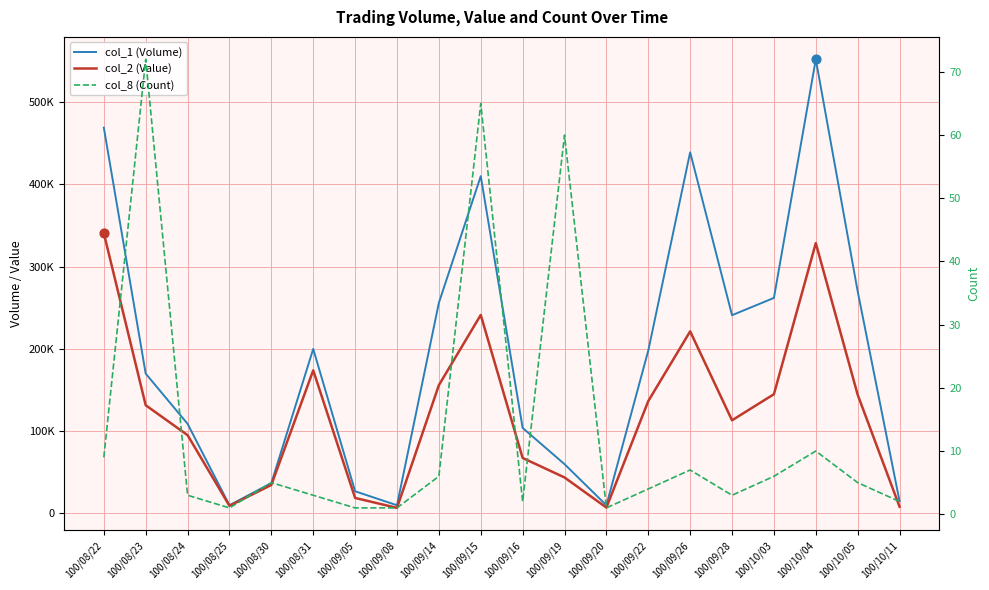

Is the value of col_8 (Count) at 100/10/05 greater than the value of col_2 (Value) at 100/09/20?

No